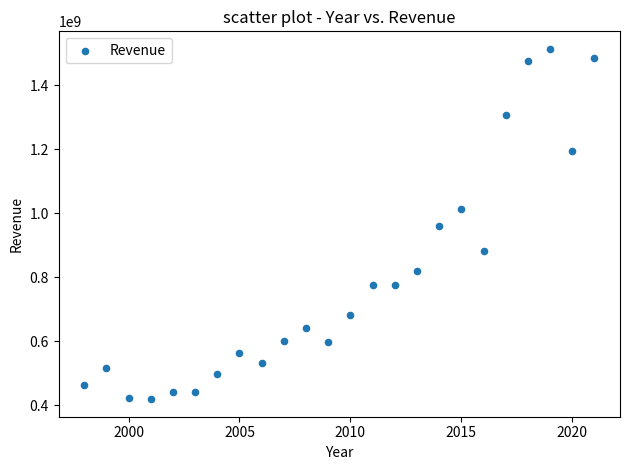

What is the range of Y values (max minus min)?

1094100000